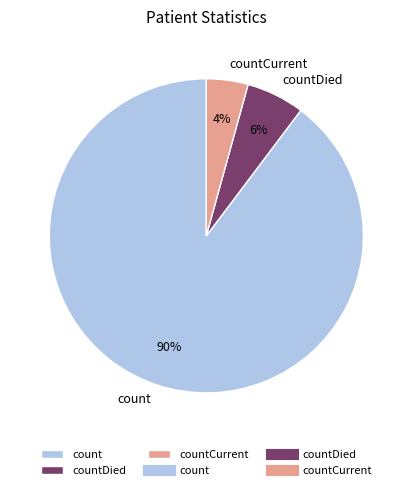

How many segments does this pie chart have?

3